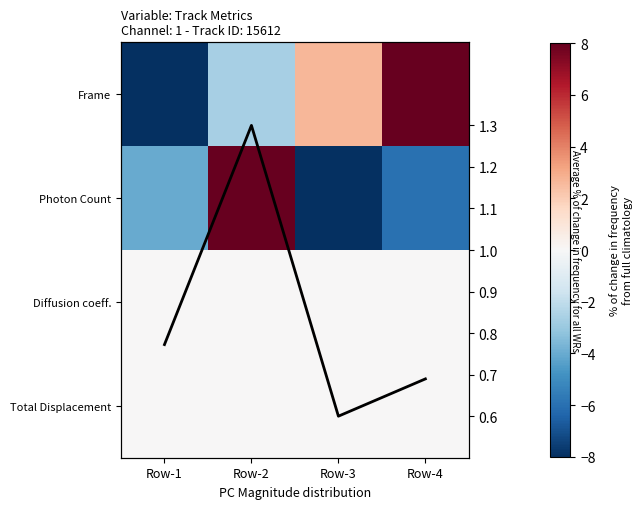

What is the sum of the Frame values at Row-3 and Row-4?

10.7